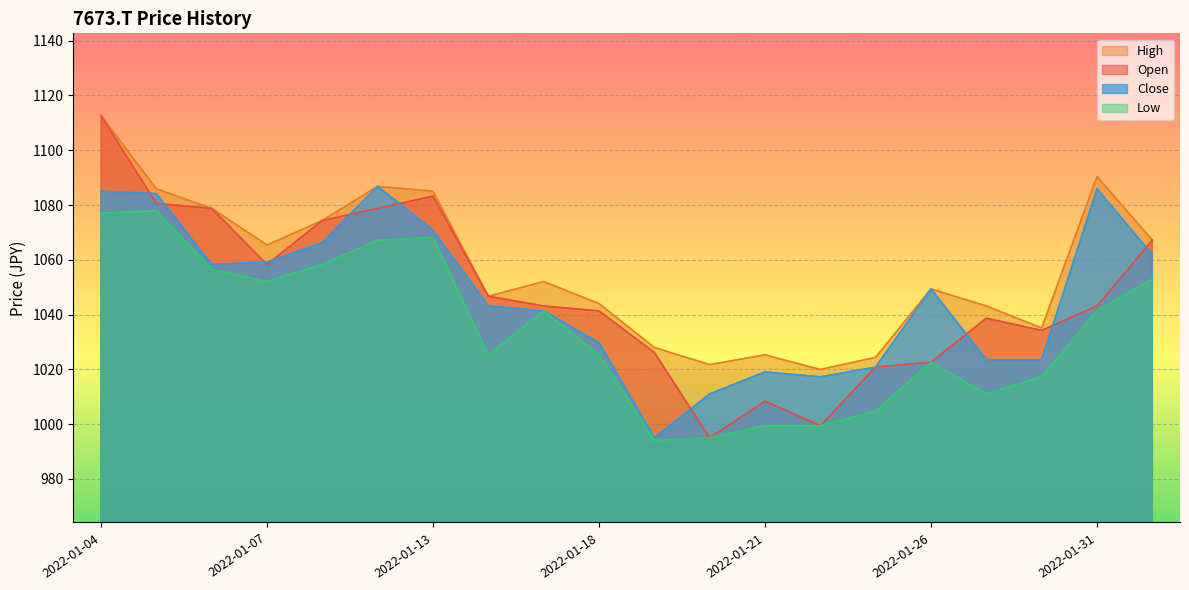

How many series are shown in this chart?

4